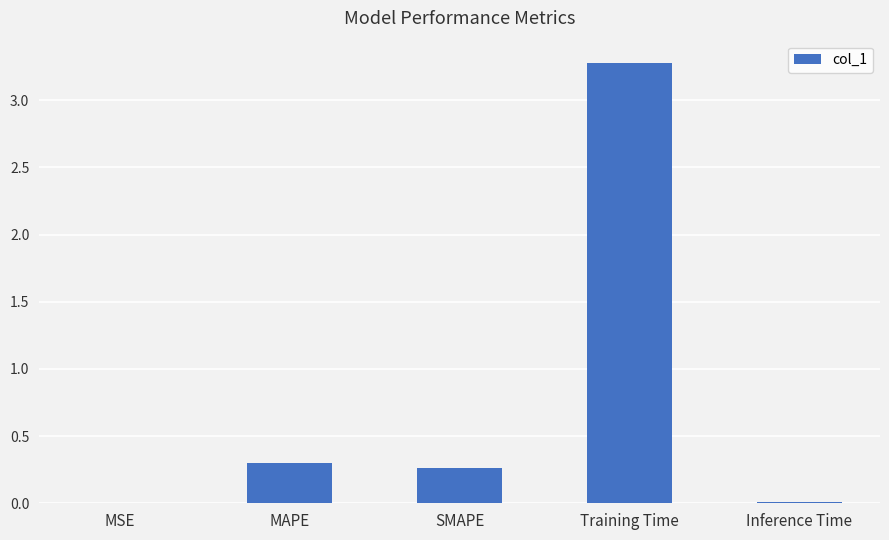

What is the maximum value shown in the chart?

3.3